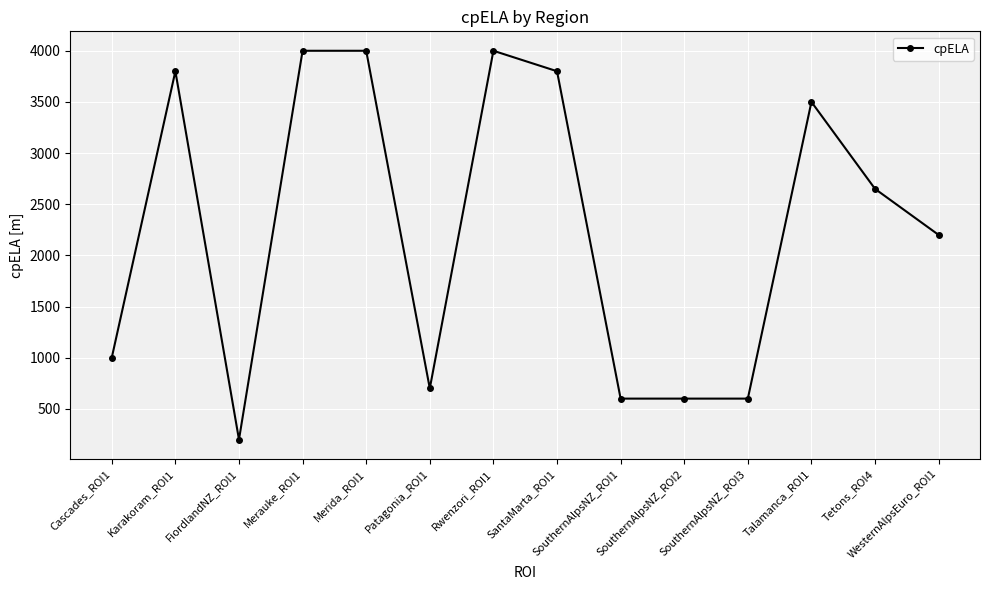

What is the label of the 7th point from the left?

Rwenzori_ROI1